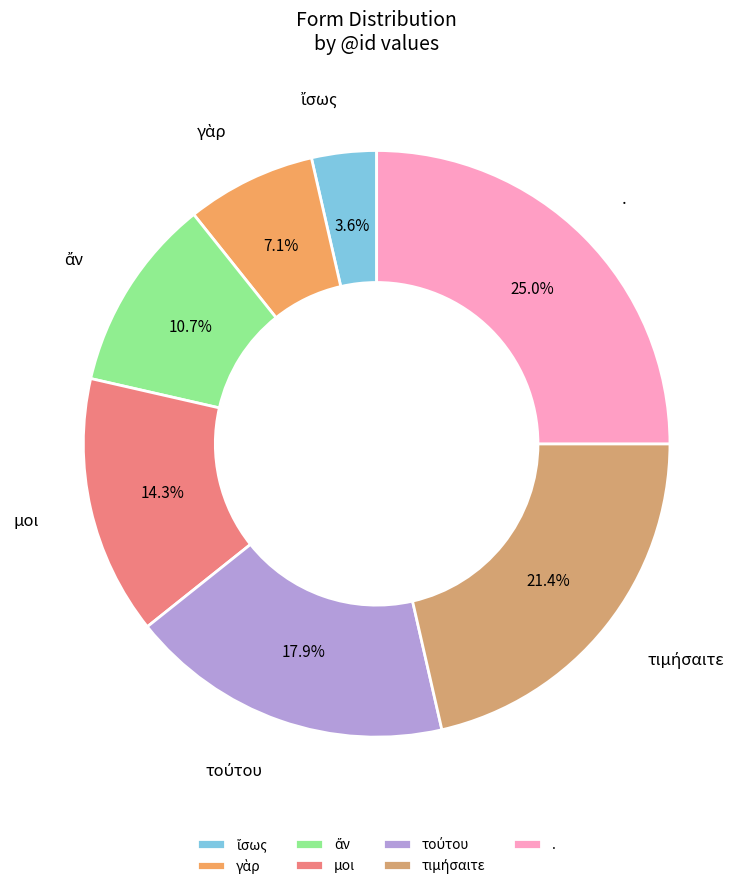

What is the largest slice in the pie chart?

.